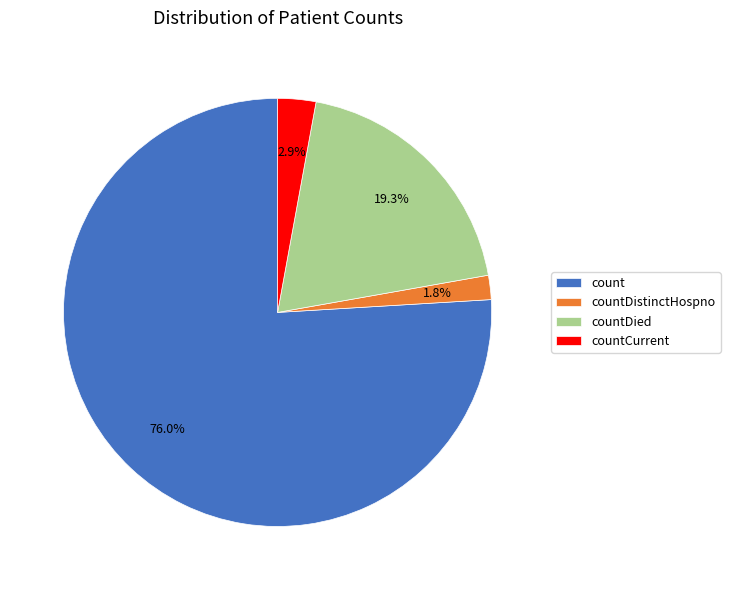

Between countDied and countCurrent, which is larger?

countDied